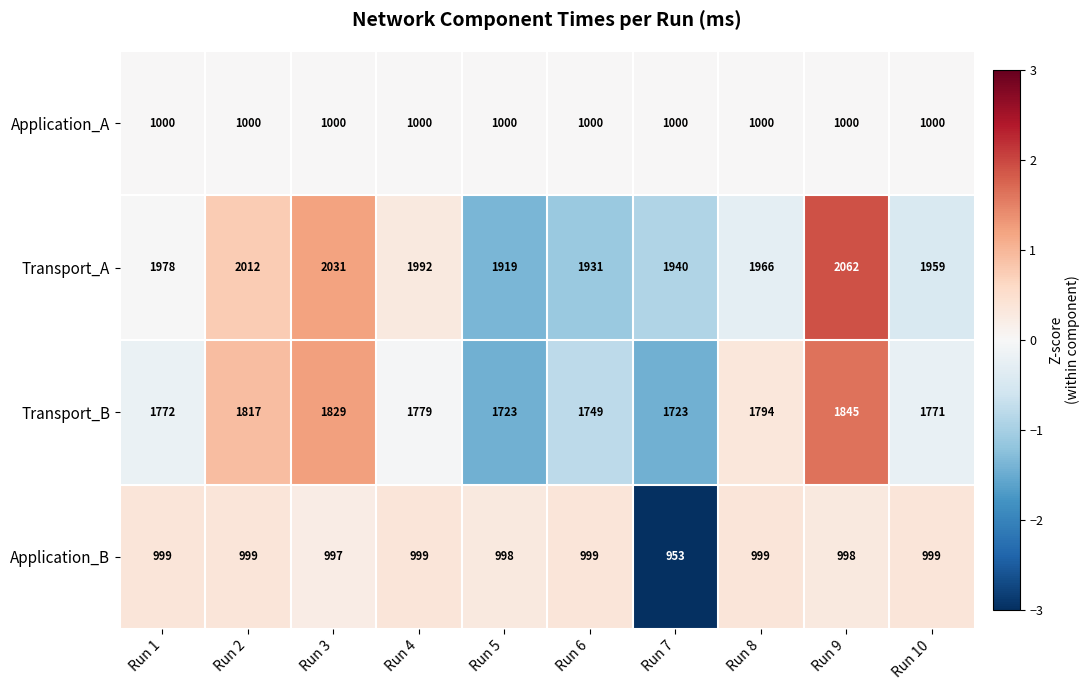

At Run 6, list the series in order from largest to smallest.

Transport_A, Transport_B, Application_A, Application_B